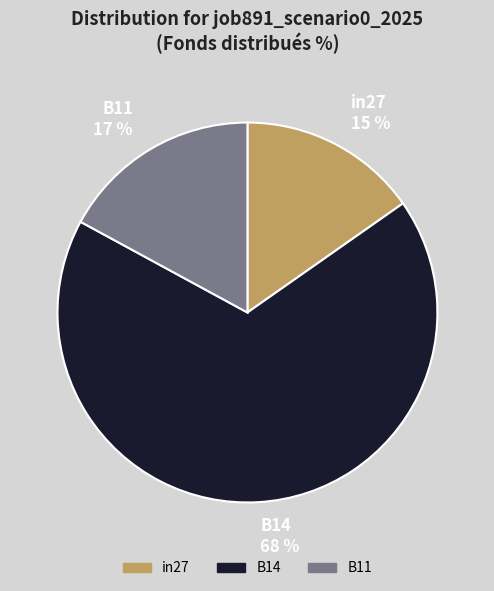

Rank the categories by value from highest to lowest.

B14, B11, in27